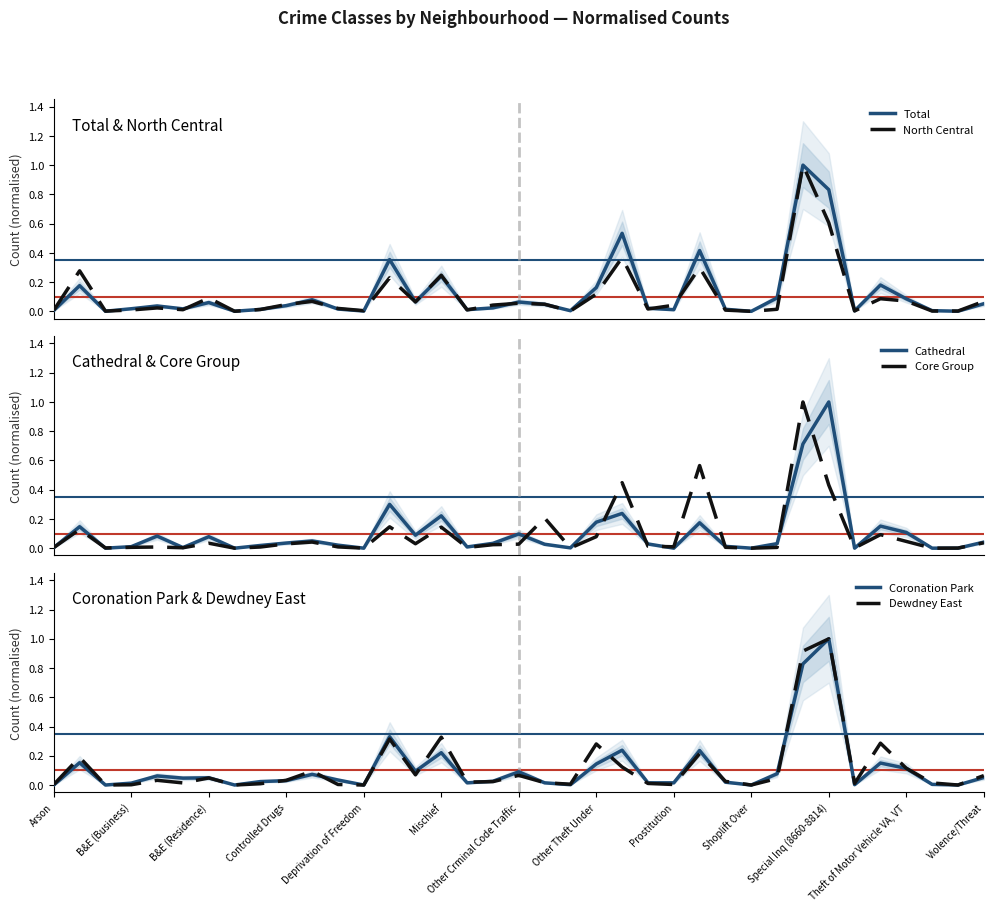

What position from the right is 25?

12